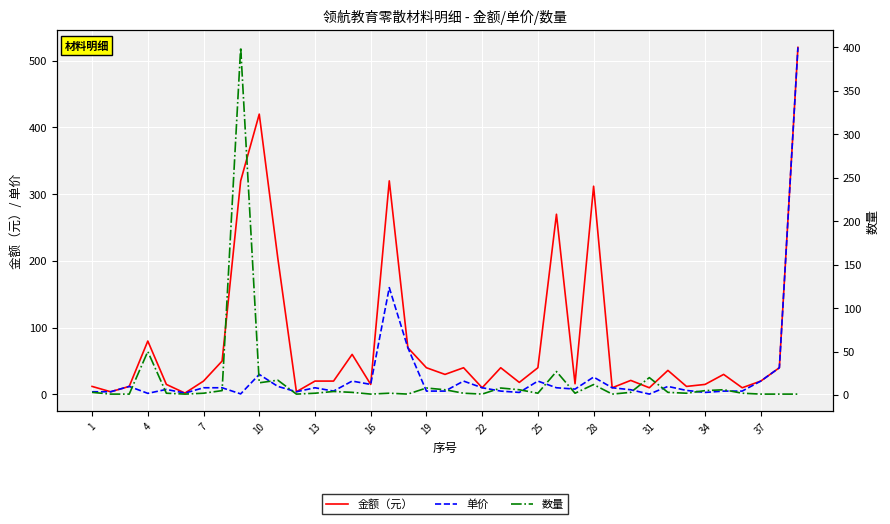

How many intersections are there between 数量 and 金额（元）?

4